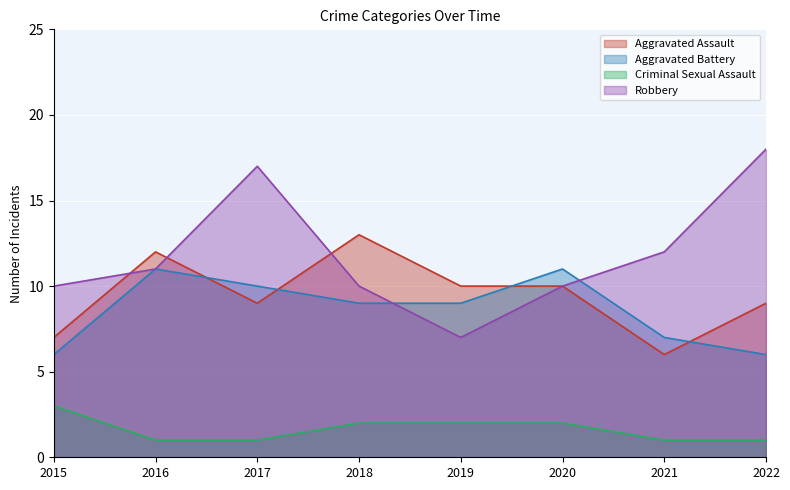

What is the highest value of the Criminal Sexual Assault series?

3